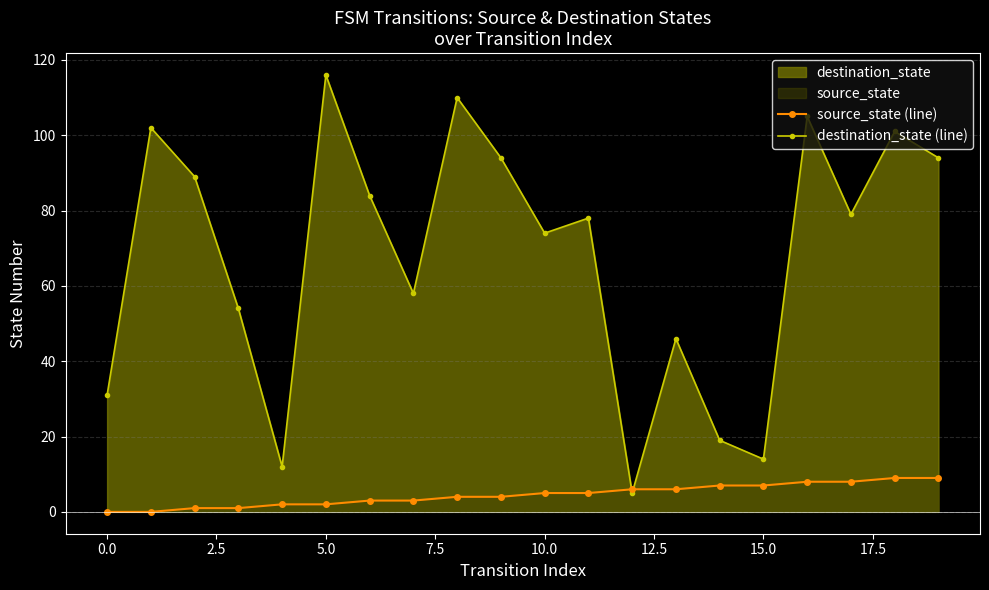

Count the number of categories in the chart.

20